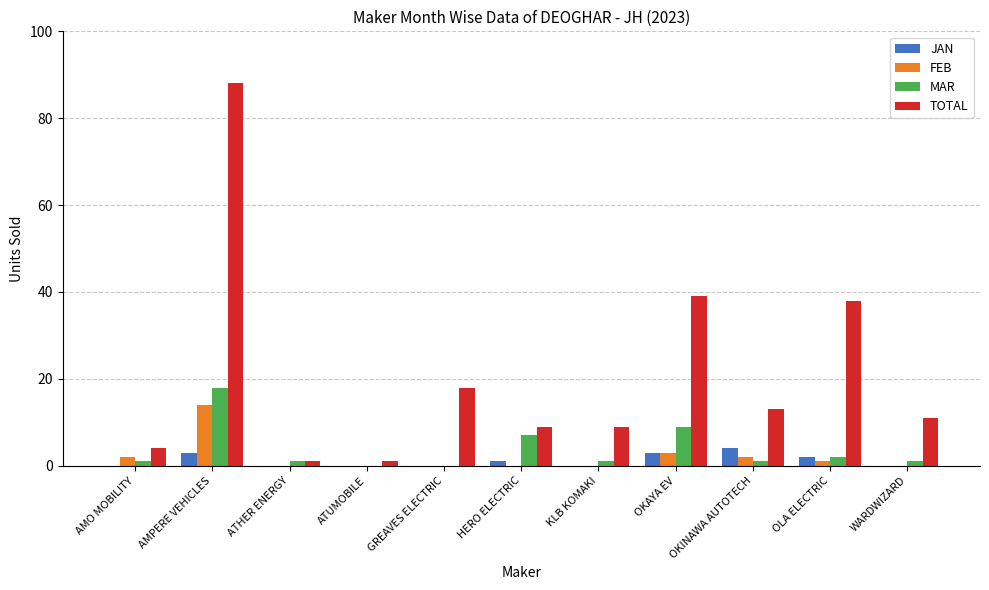

Are the bars grouped side by side (vs. stacked)?

Yes